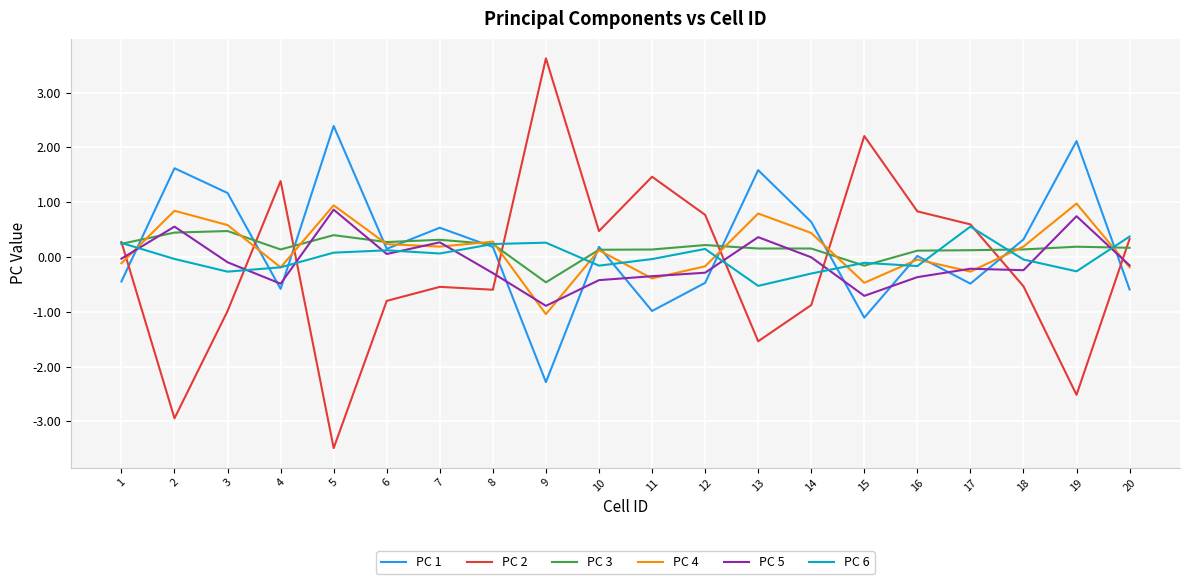

How many intersections are there between PC 5 and PC 2?

8